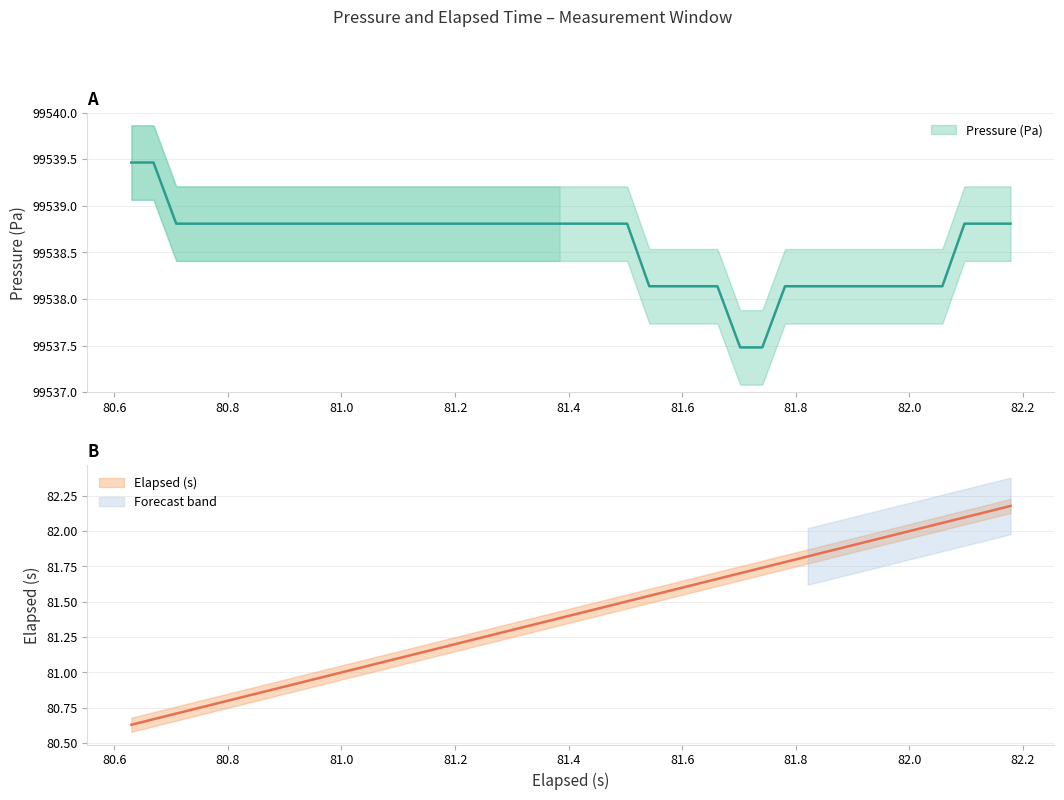

Rank the series by their average value, from lowest to highest.

elapsed, pressure